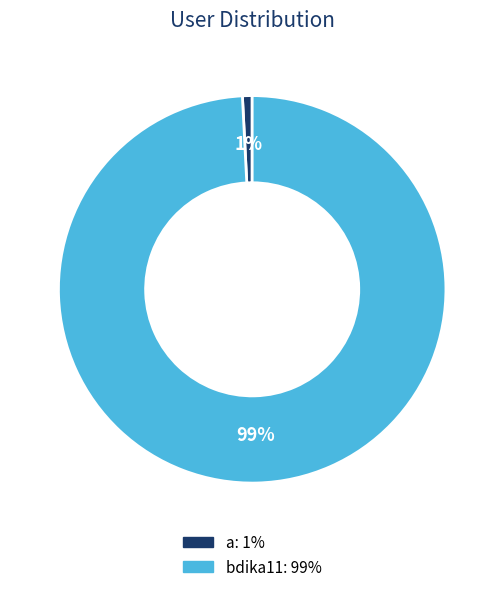

How many segments does this pie chart have?

2